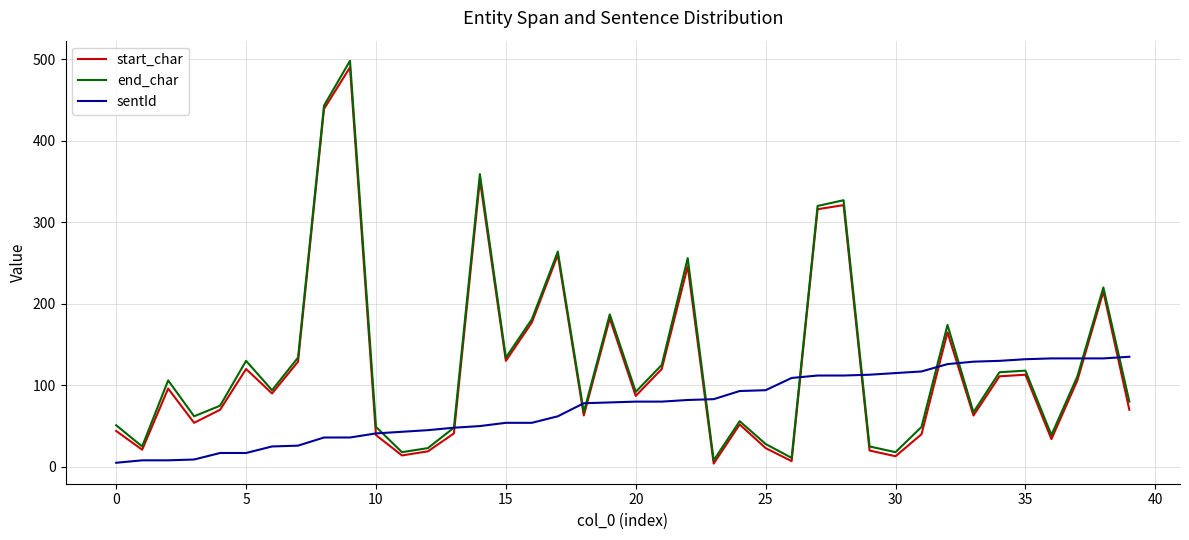

Which series has the widest spread of values?

end_char